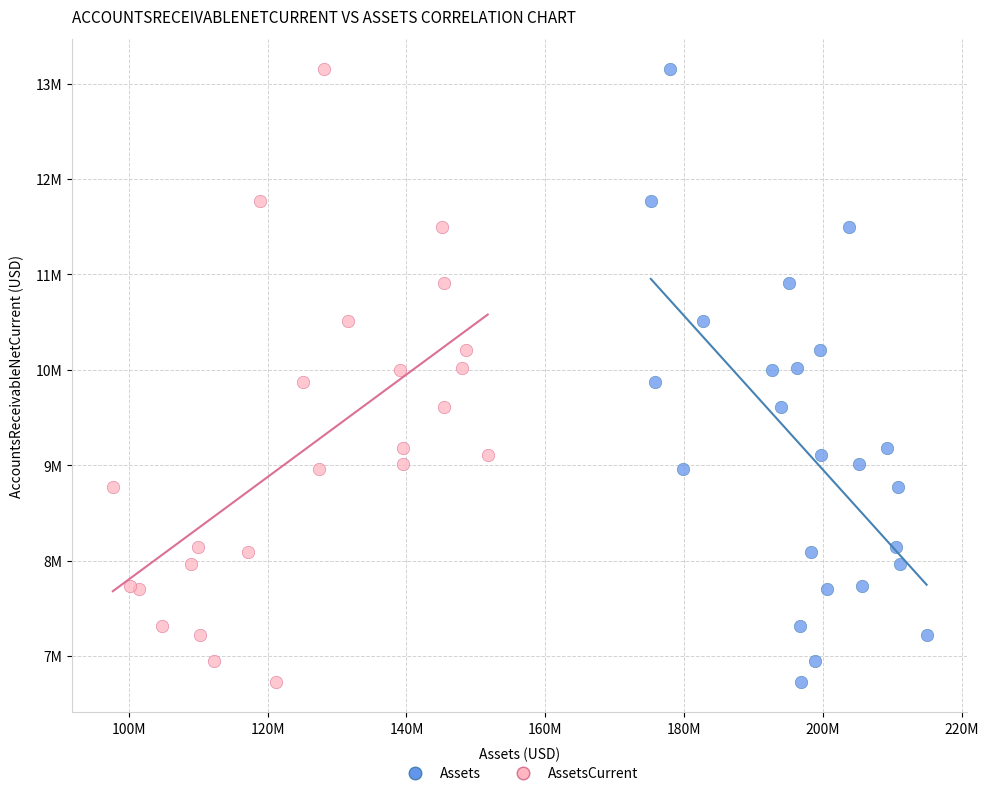

What are all the series names shown in the legend?

Assets, AssetsCurrent